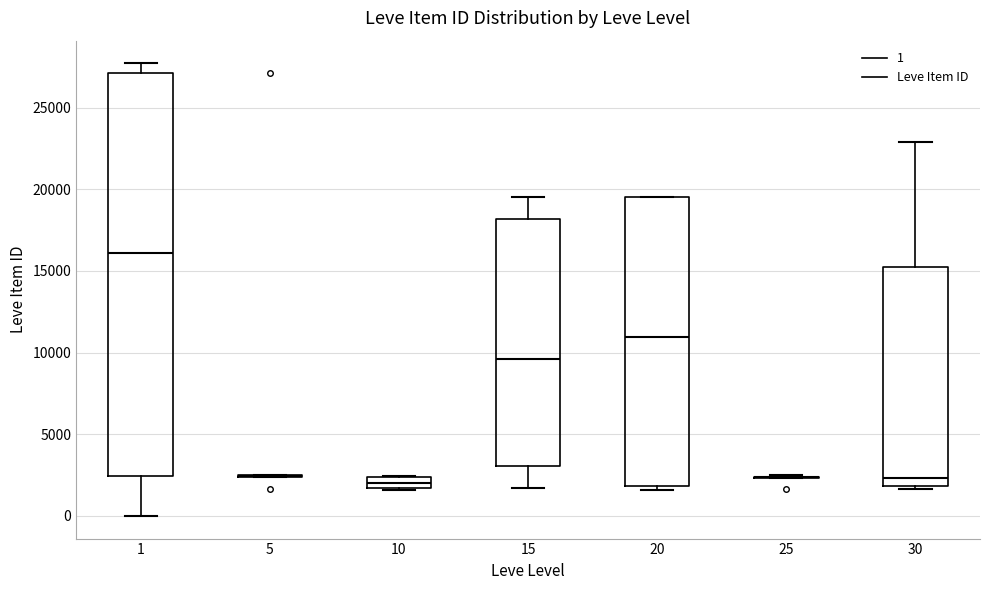

Where is the upper edge of the box at x = 10 on the y-axis? The values are not printed on the chart, so give them approximately, as read against the axis.

2500